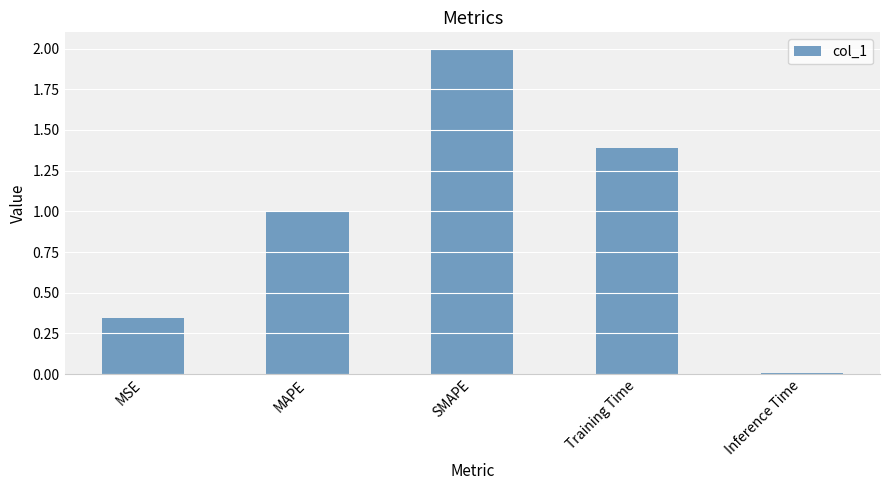

What is the maximum value shown in the chart?

2.0